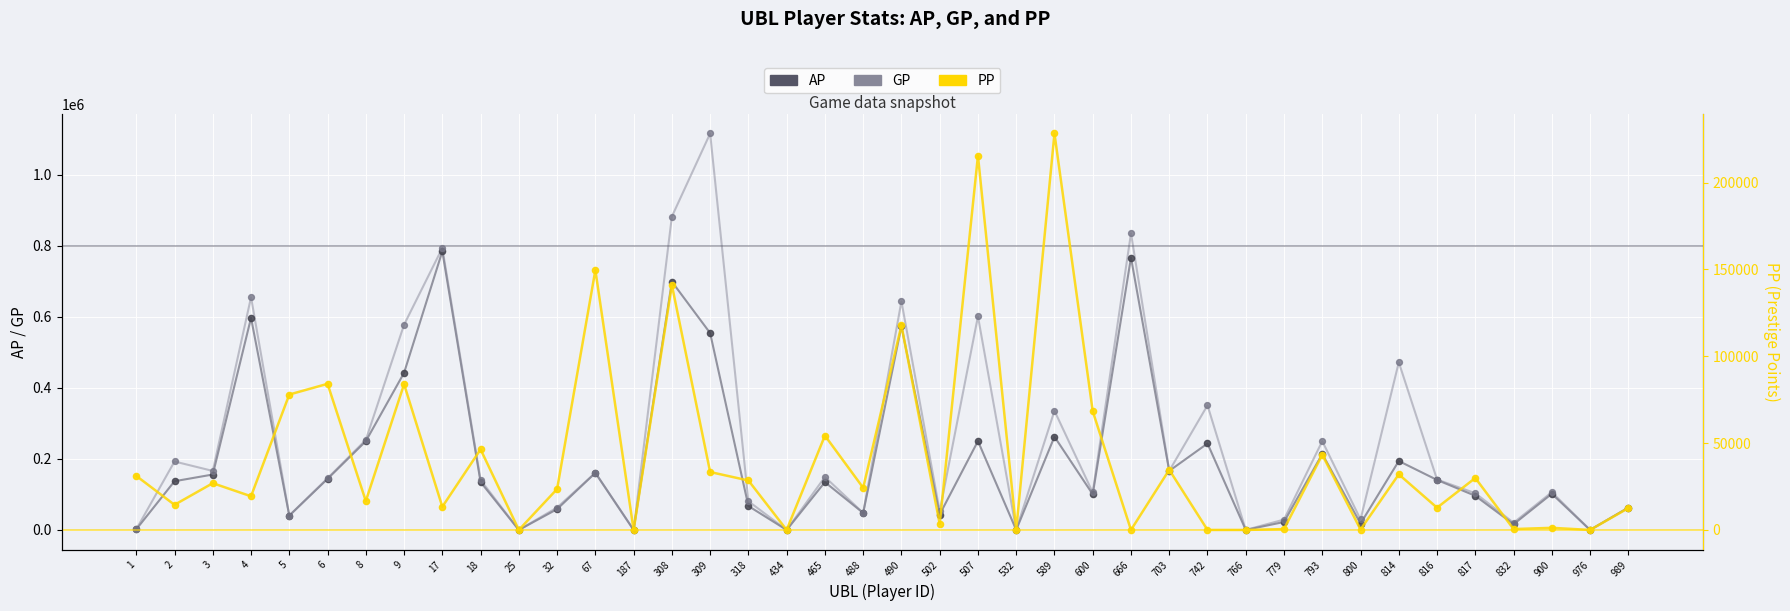

Which series has the largest total across all categories?

GP